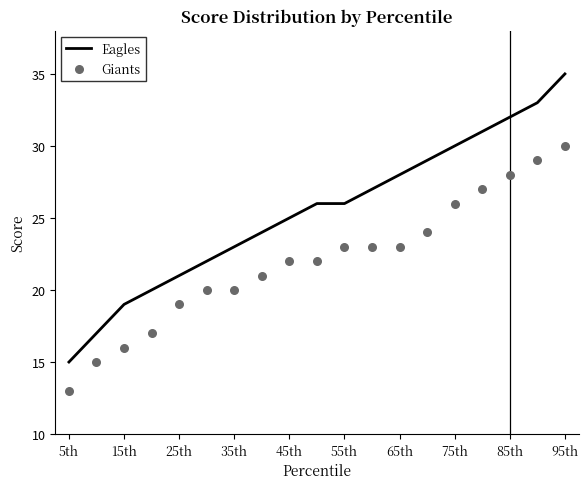

Which series reaches the maximum Y coordinate?

Eagles